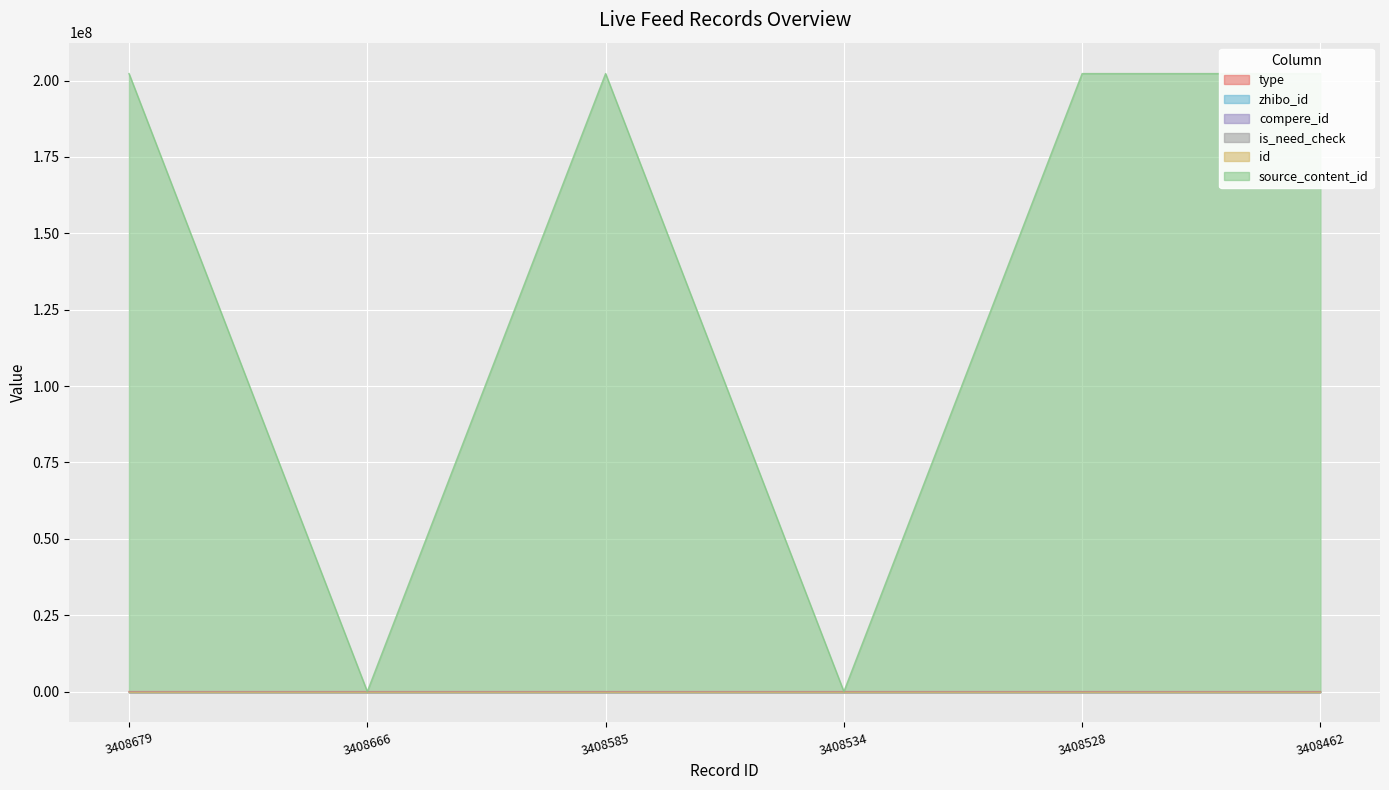

Count the type values in the range 0 to 50.

6